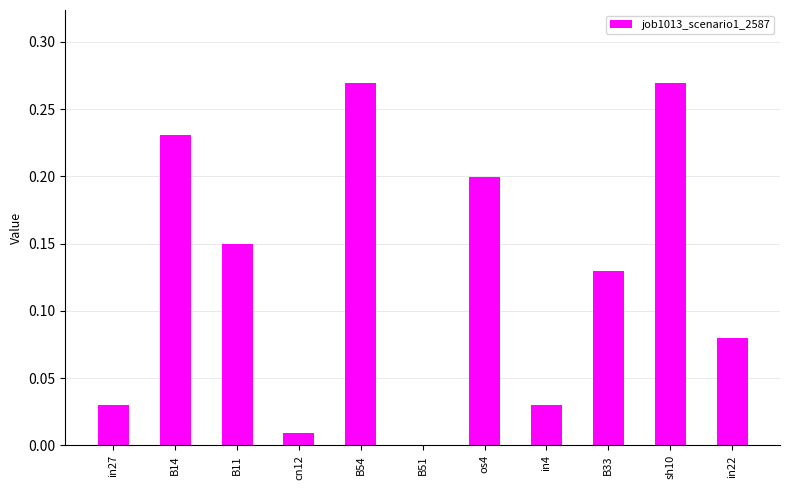

Are the bars horizontal?

No